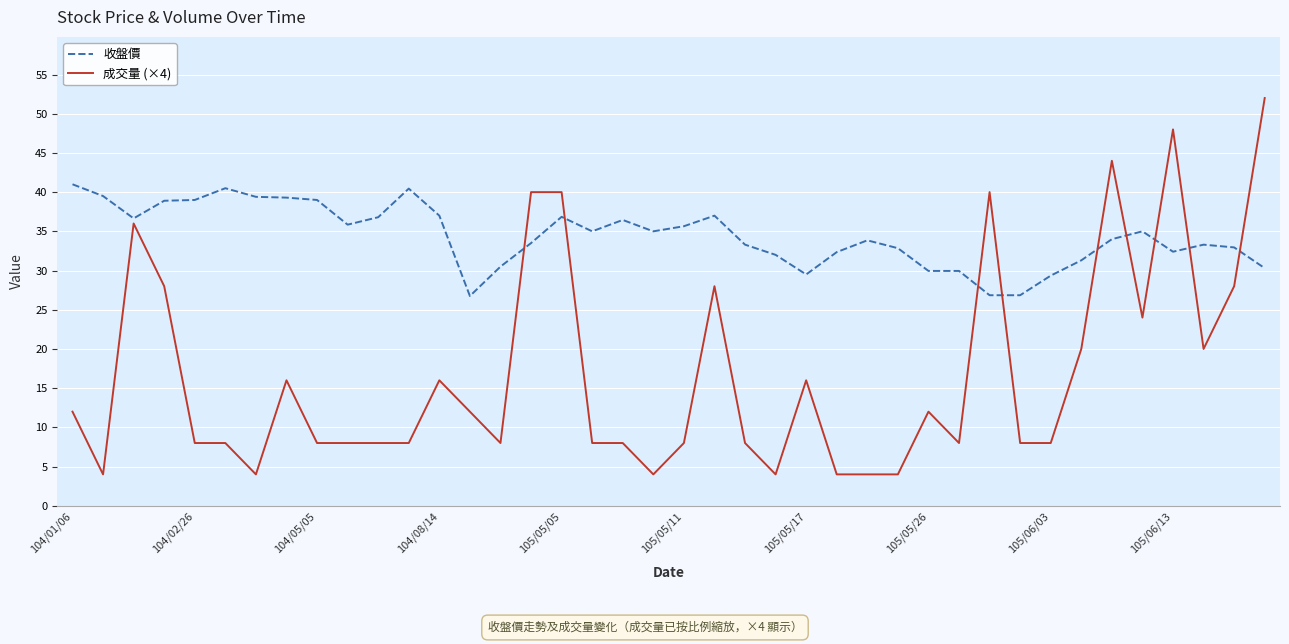

What is the minimum value shown in the chart?

4.0